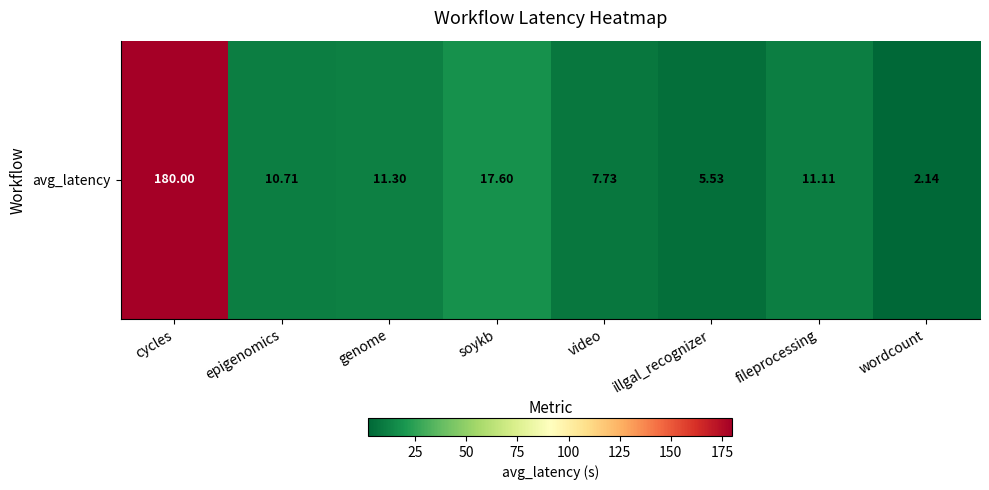

Count the number of categories in the chart.

8